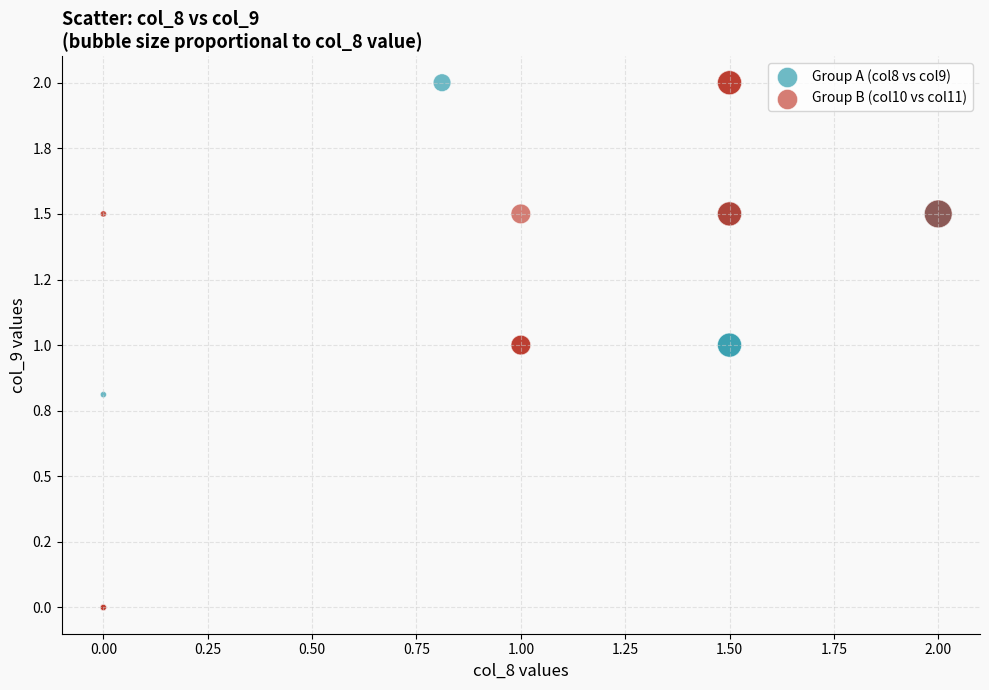

What are all the series names shown in the legend?

Group A (col8 vs col9), Group B (col10 vs col11)